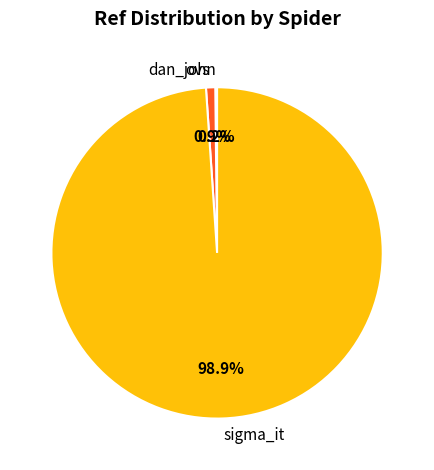

Does sigma_it account for over 50% of the chart?

Yes